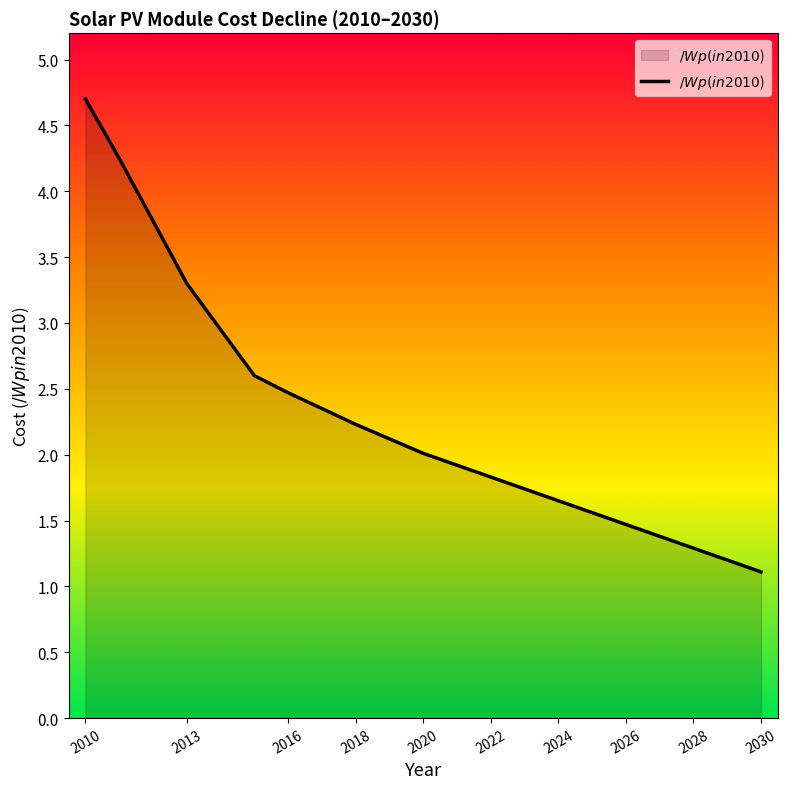

What is the minimum value shown in the chart?

1.1